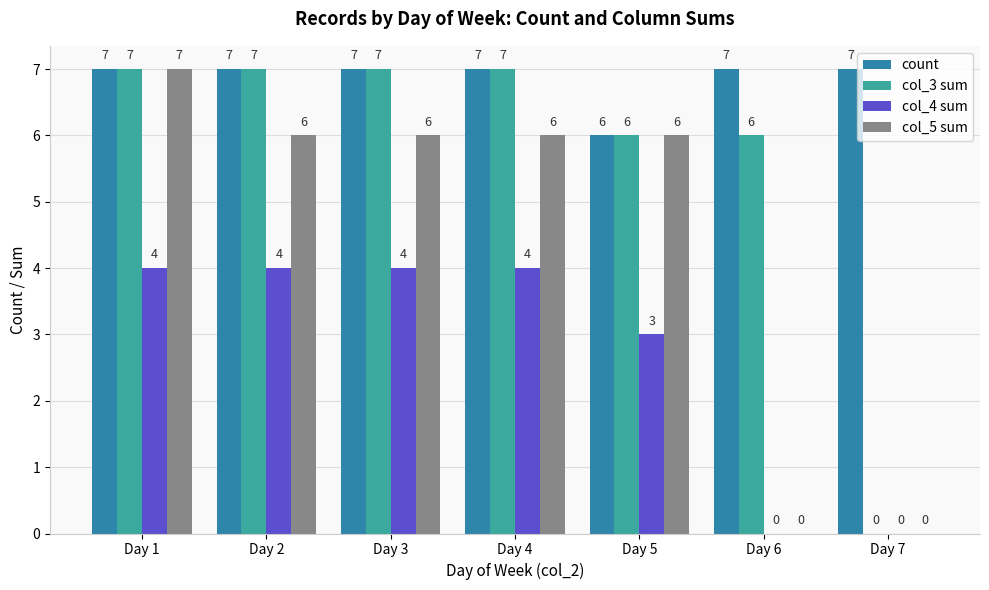

How many series are shown in this chart?

4